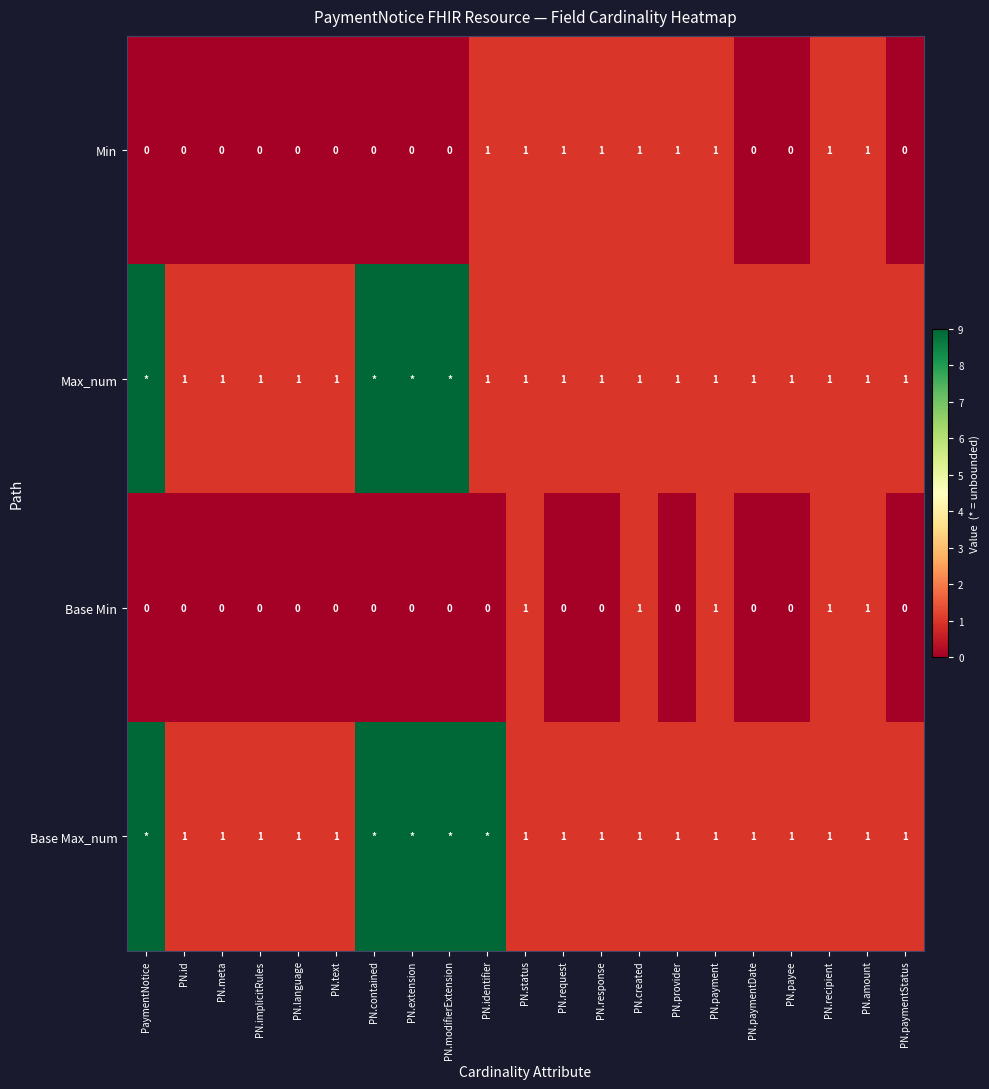

How many Min values are between 0 and 1?

21